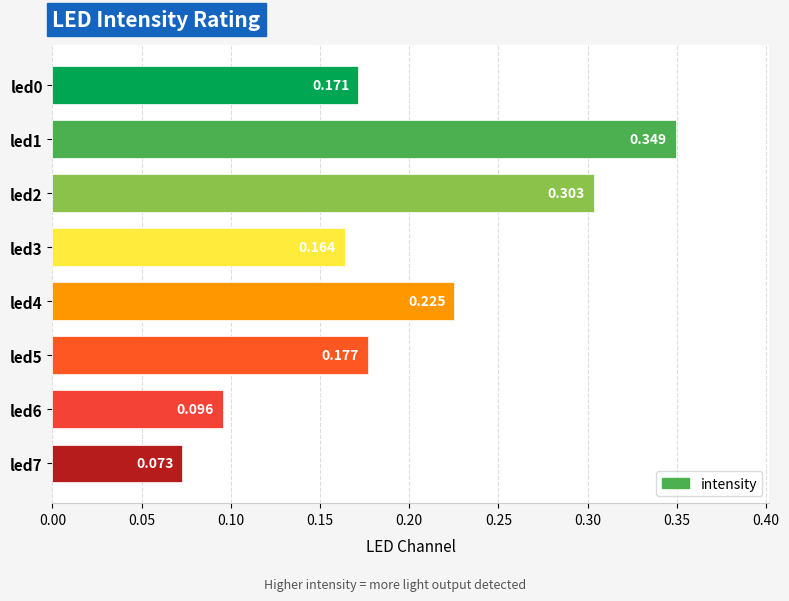

Which category has the highest value across all series?

led1